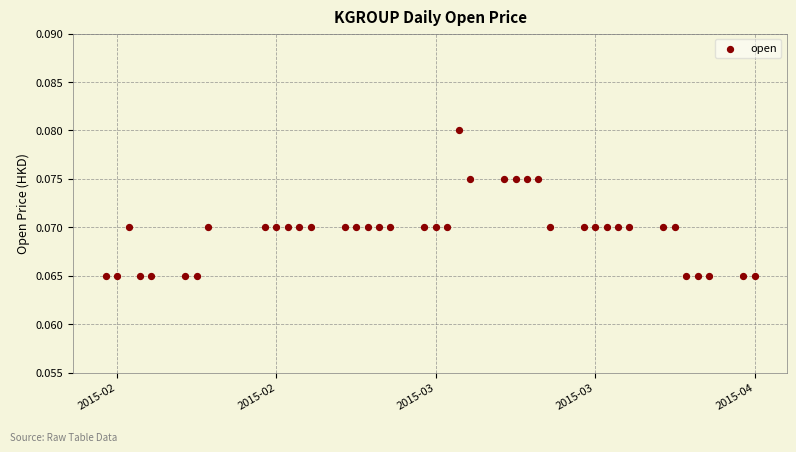

What is the range of X values (max minus min)?

57.0